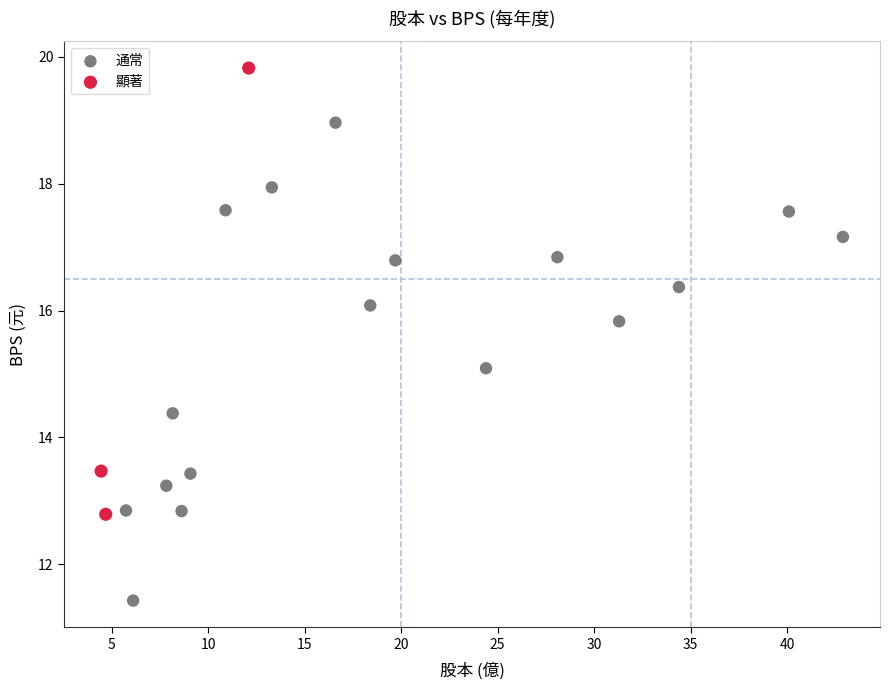

Which series reaches the maximum Y coordinate?

顯著